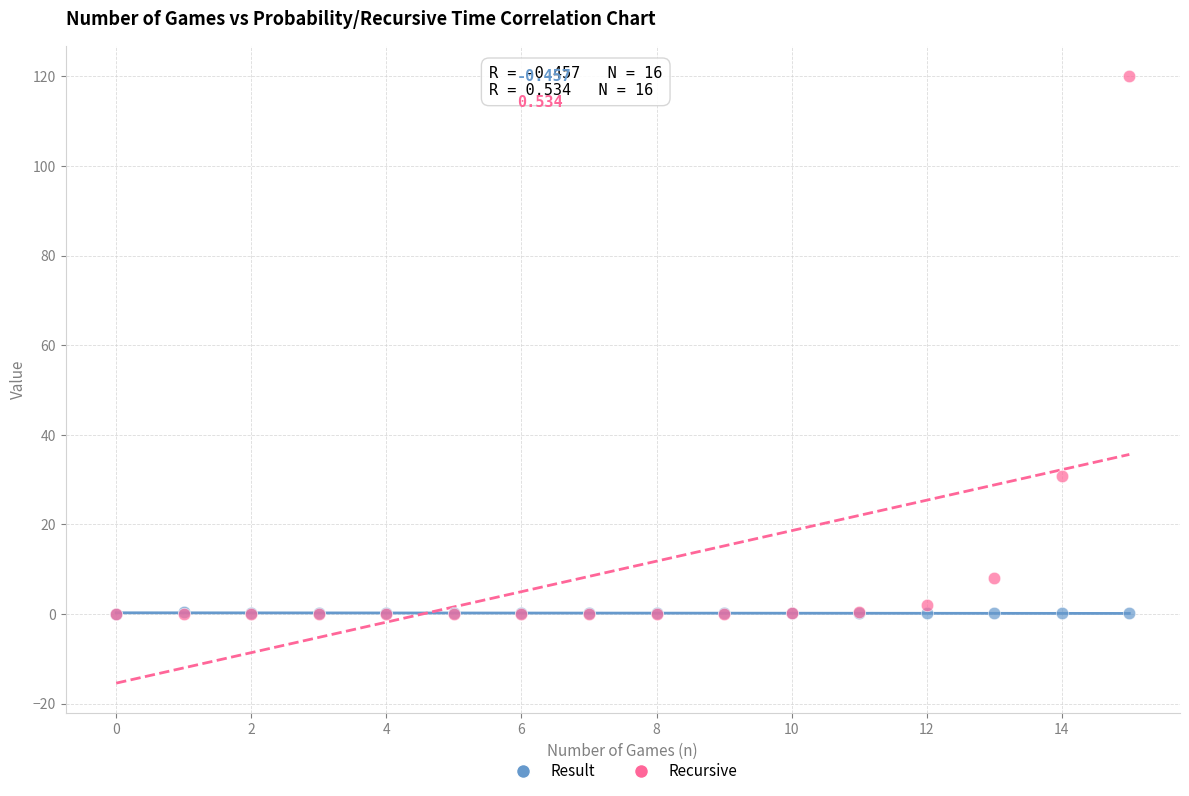

What are all the series names shown in the legend?

Result, Recursive